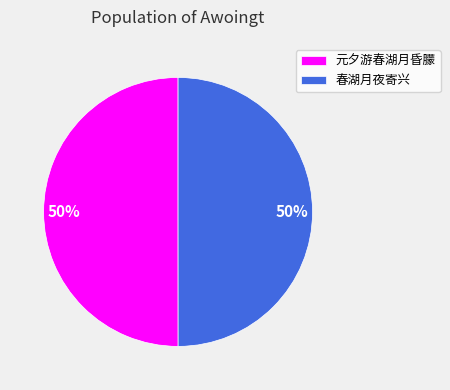

To the nearest percent, what percentage of the pie is 元夕游春湖月昏朦?

50%